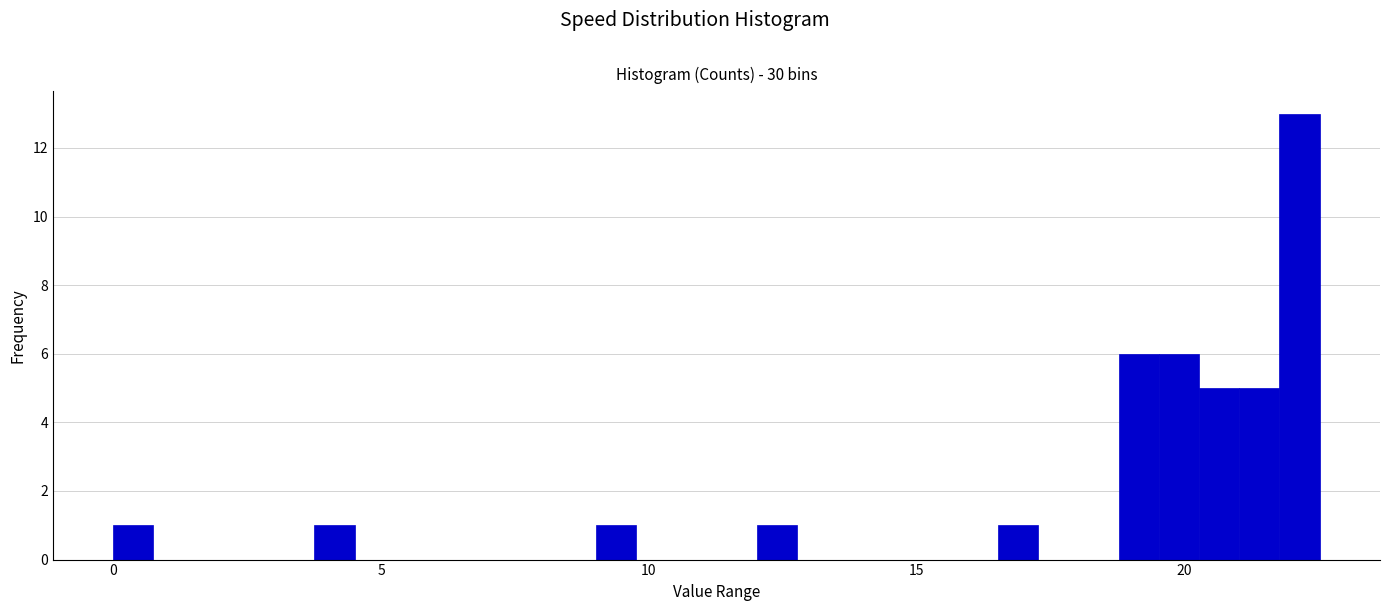

Around what value on the x-axis is the tallest bar? Give the approximate position of its centre, as read against the axis.

22.0